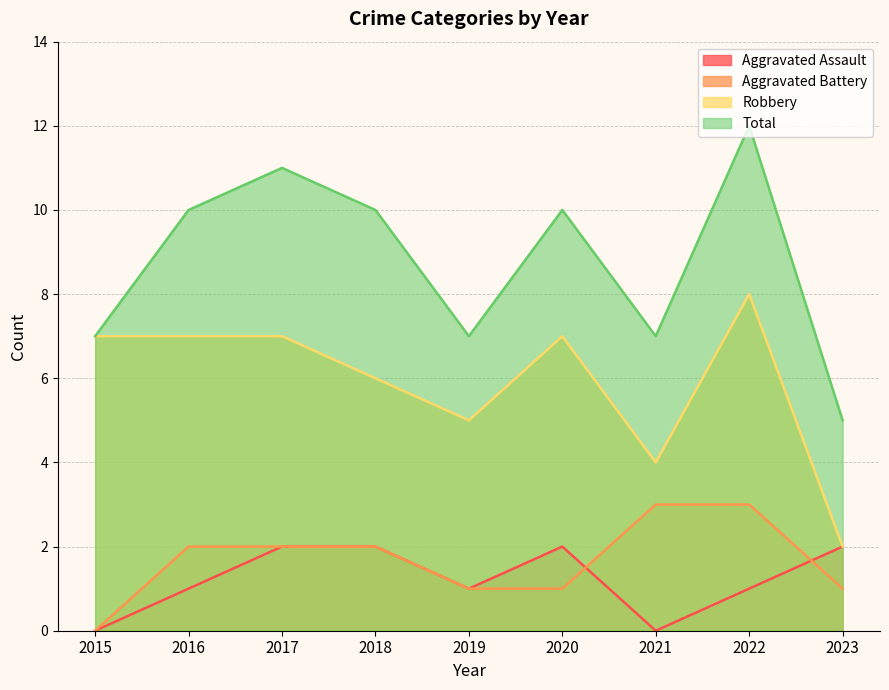

True or false: Aggravated Assault has more than 0 interior local peaks.

True